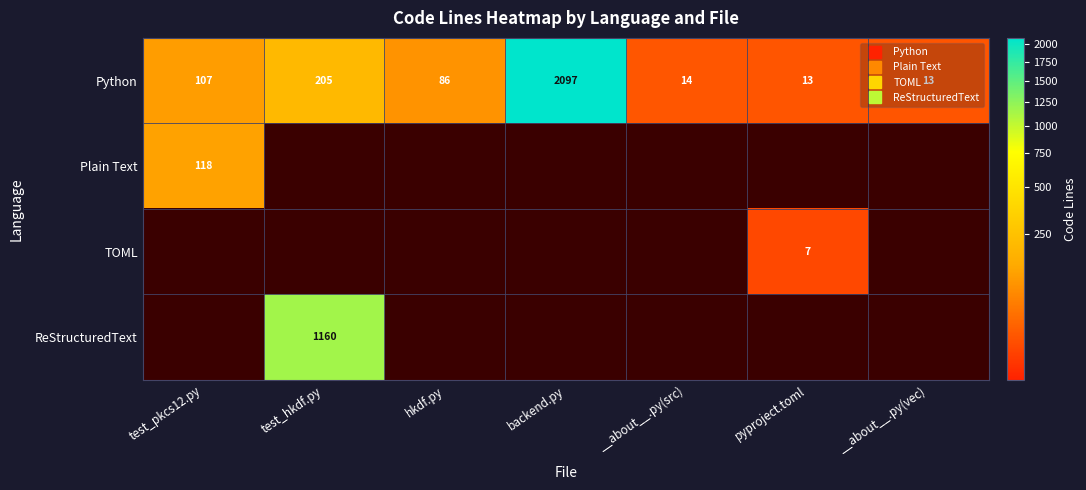

How many data points in ReStructuredText are above 0?

1